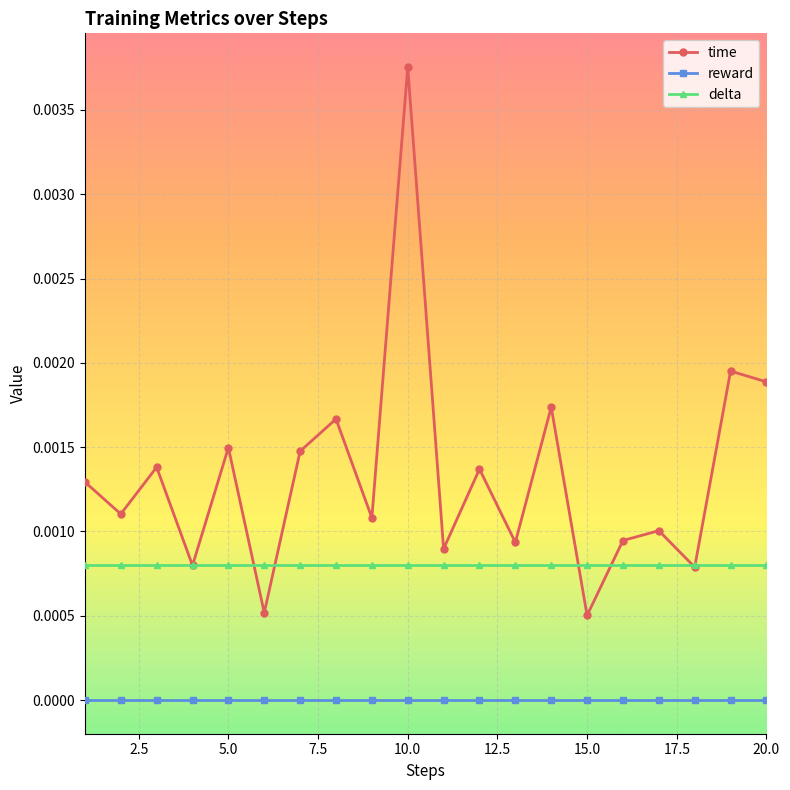

Rank the series by their maximum value, from lowest to highest.

reward, delta, time